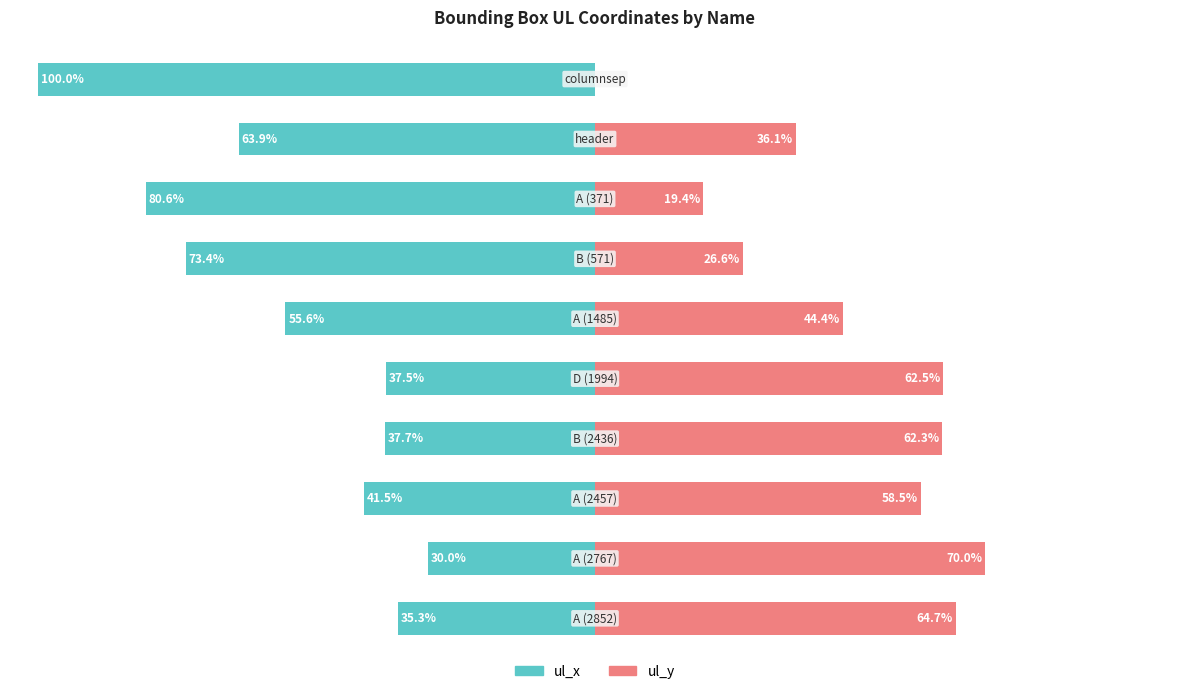

What are all the series names shown in the legend?

ul_x, ul_y